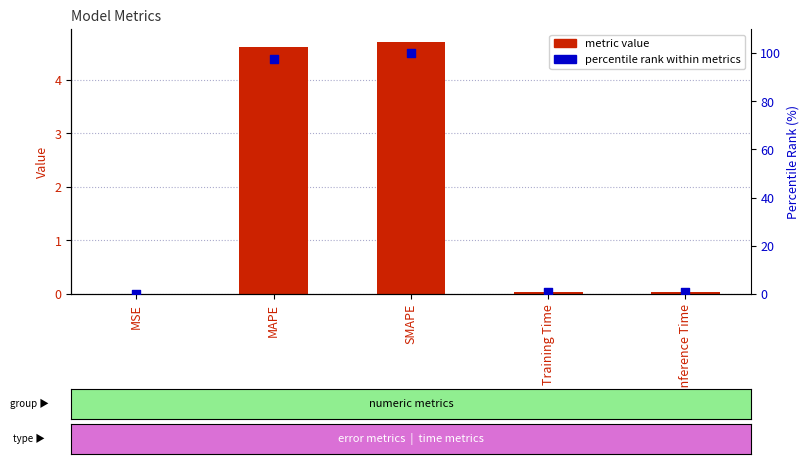

What is the total value across all series at Inference Time?

0.9